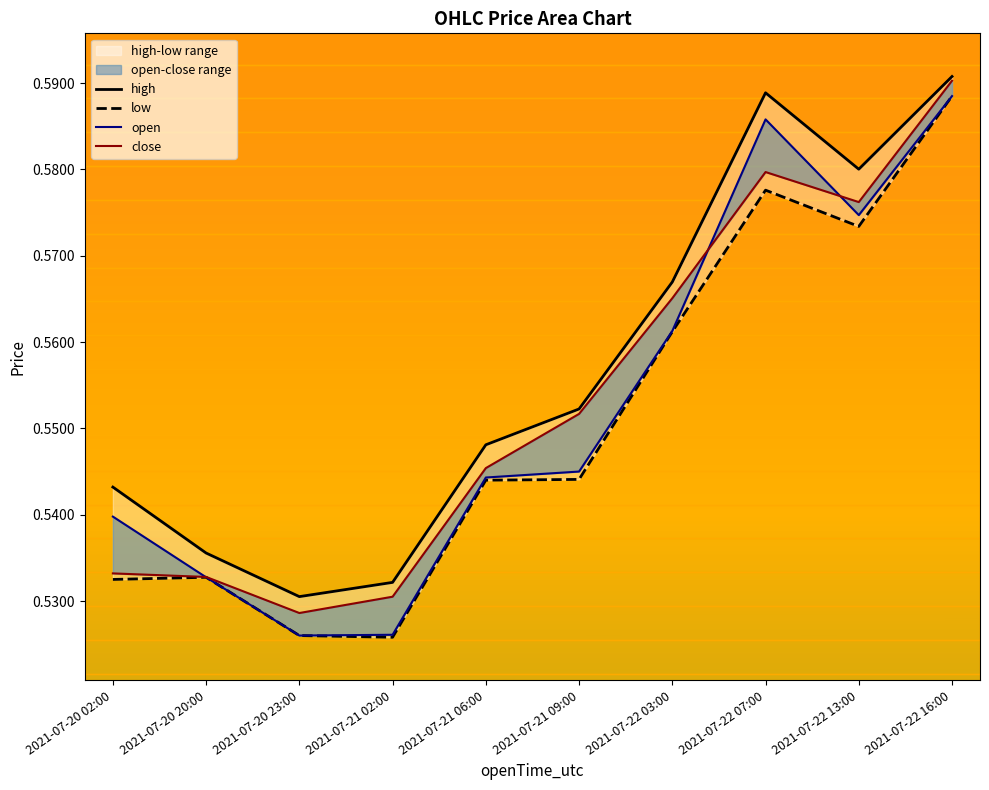

Where is low nearest to the value 0?

2021-07-21 02:00